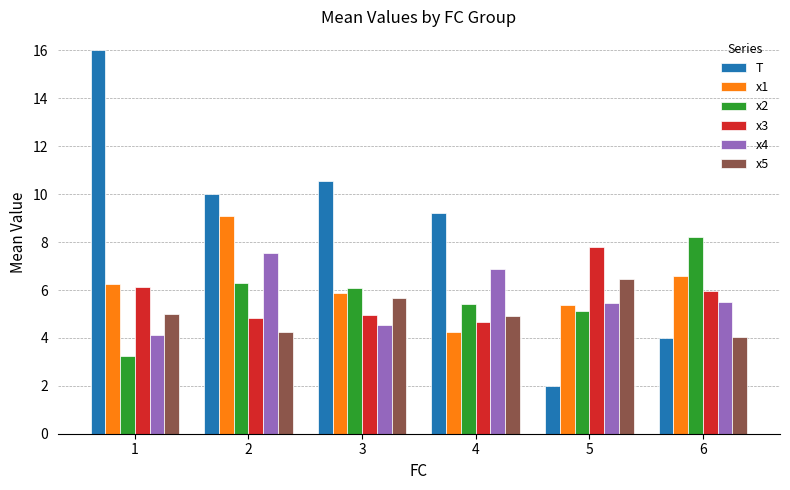

At which label does x1 reach its peak?

2